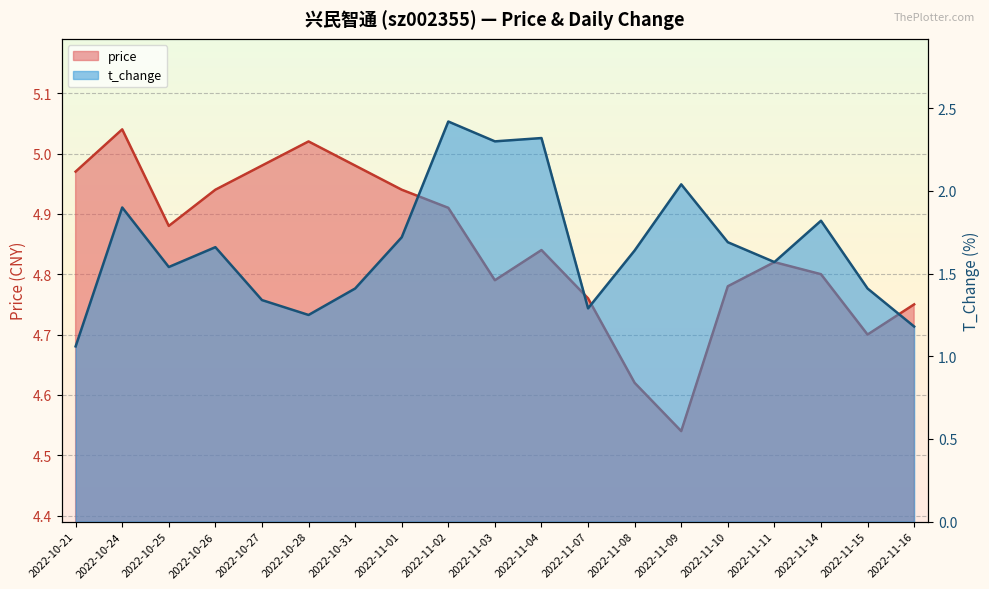

At which label does price reach its peak?

2022-10-24